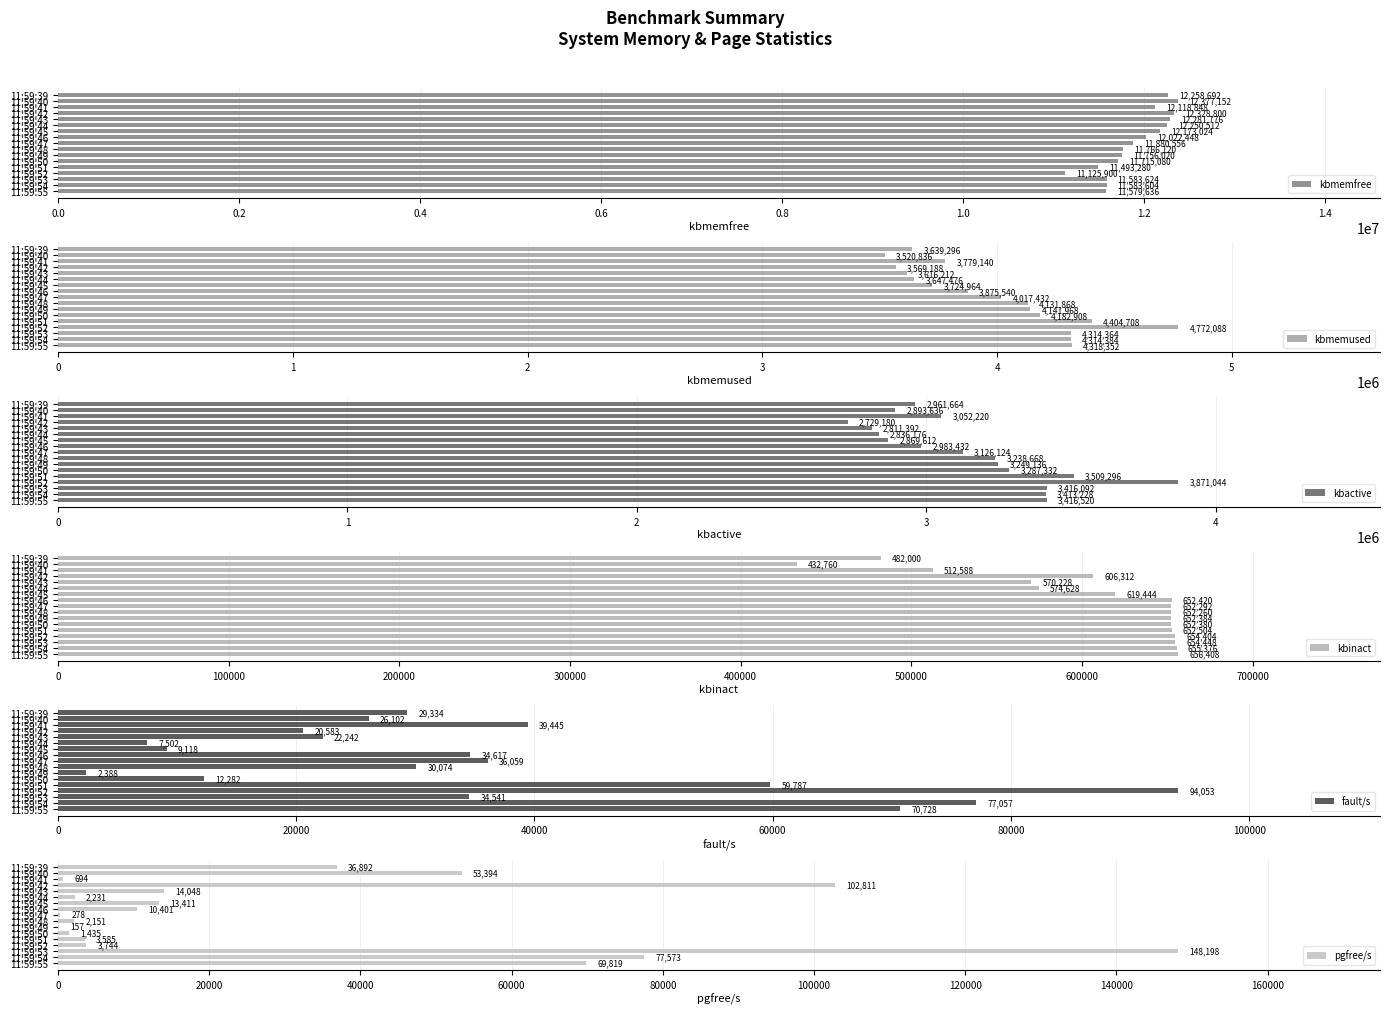

What is the highest value of the kbmemused series?

4772088